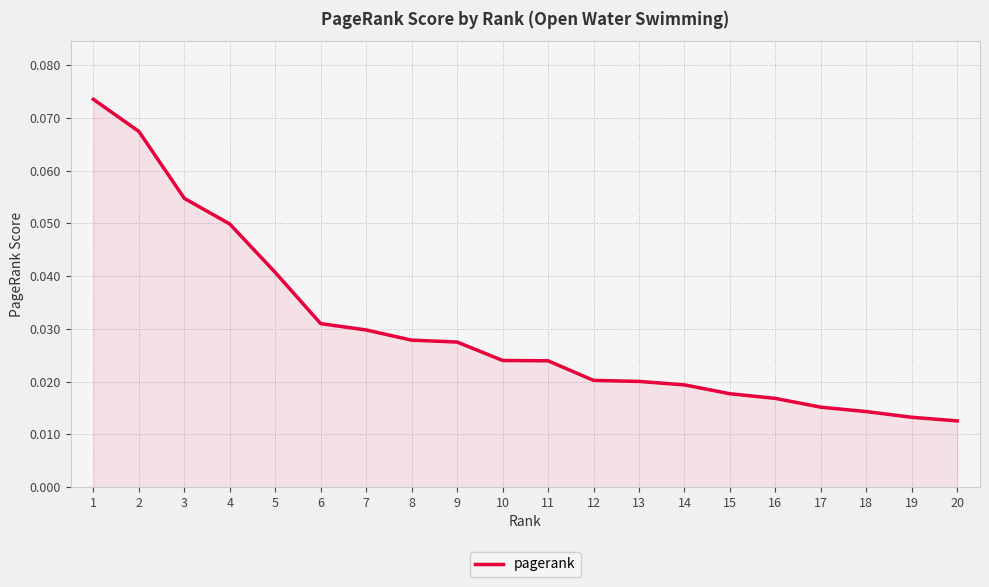

Does the chart have visible grid lines?

Yes